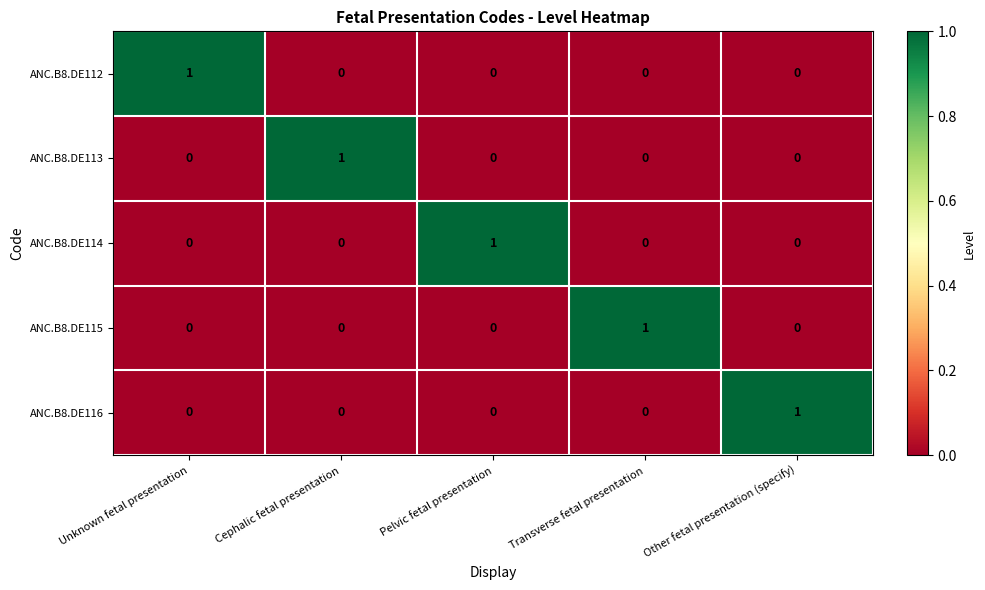

Which category has the highest value in the ANC.B8.DE116 series?

Other fetal presentation (specify)